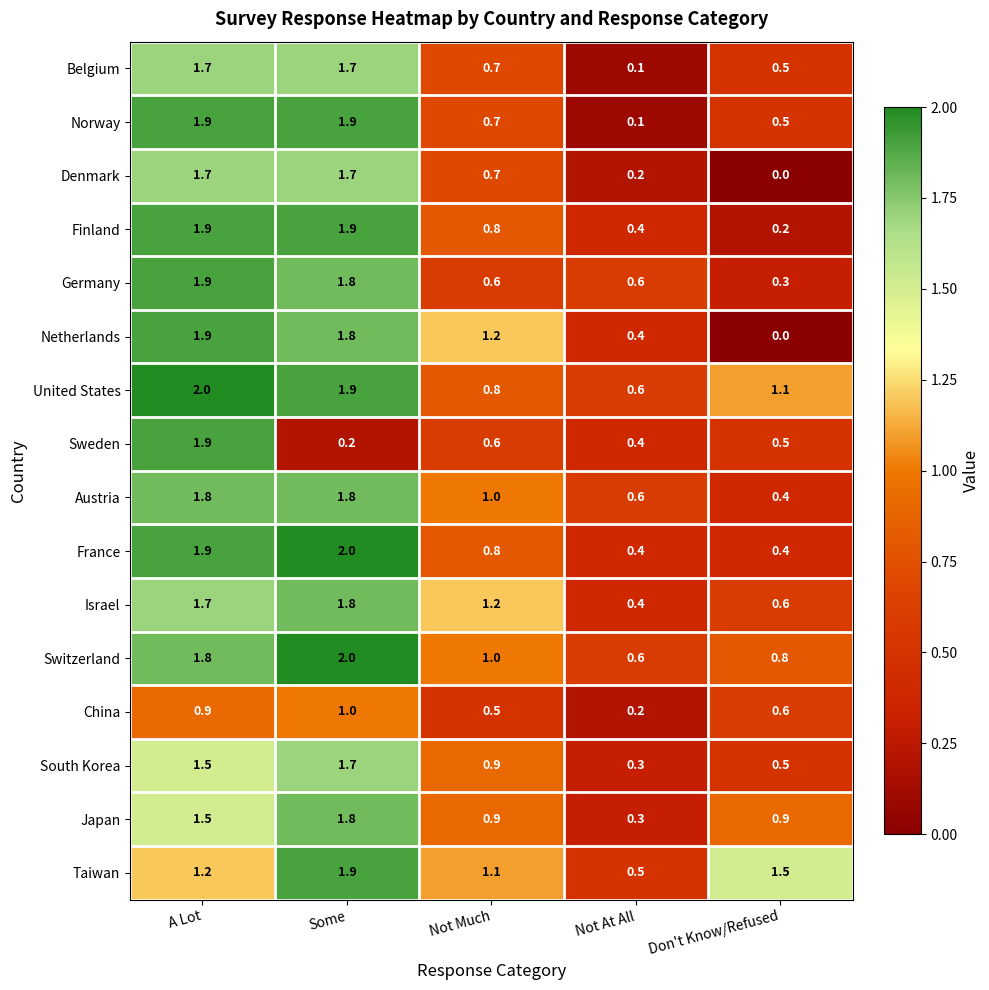

The value of Japan at Some is 1.2. True or false?

False